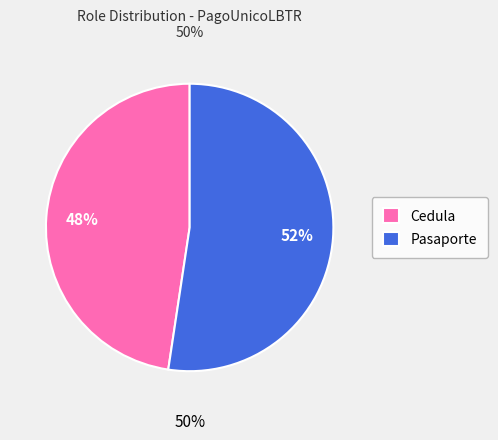

Which has a higher value, Cedula or Pasaporte?

Pasaporte